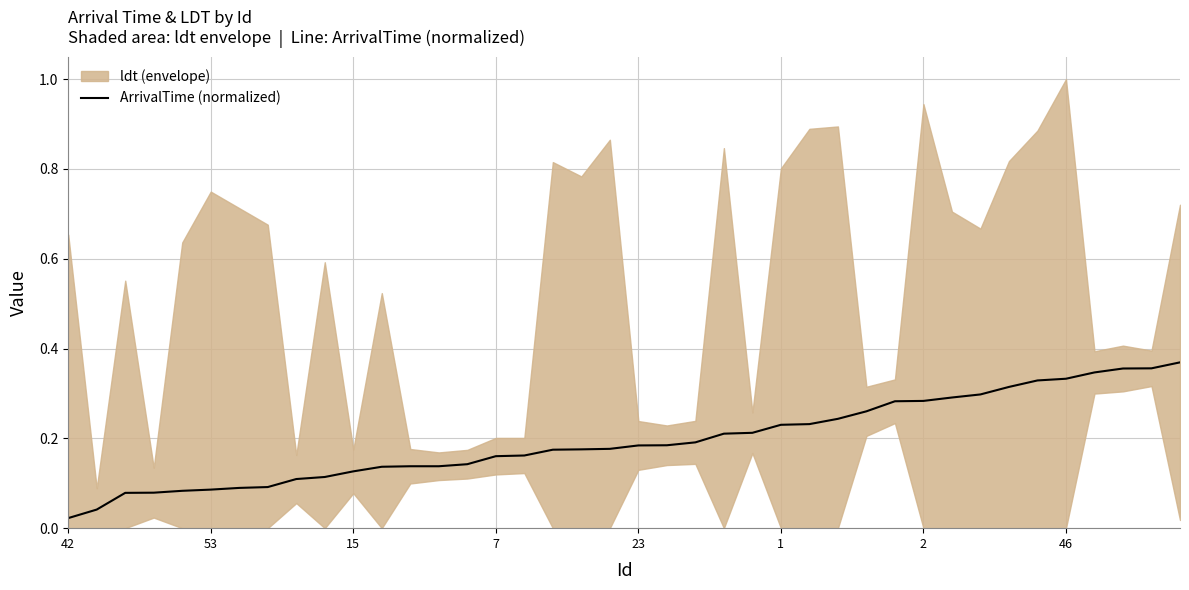

What is the difference between the maximum and minimum values?

0.3